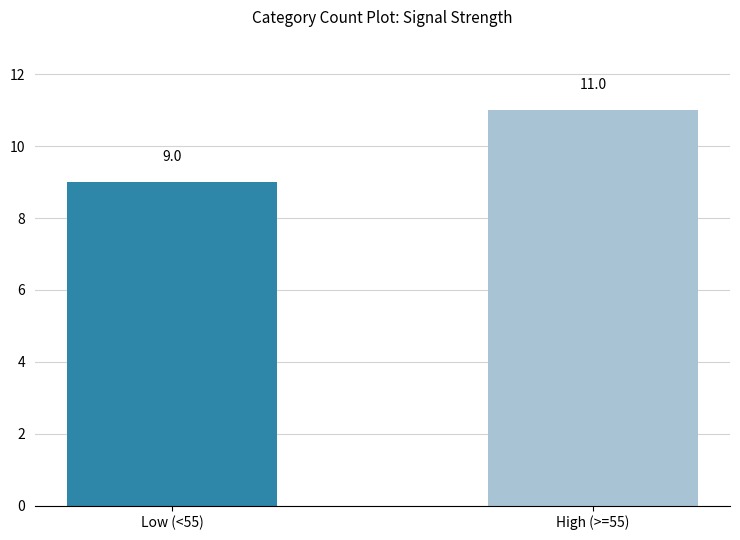

What is the change in value from Low (<55) to High (>=55)?

+2